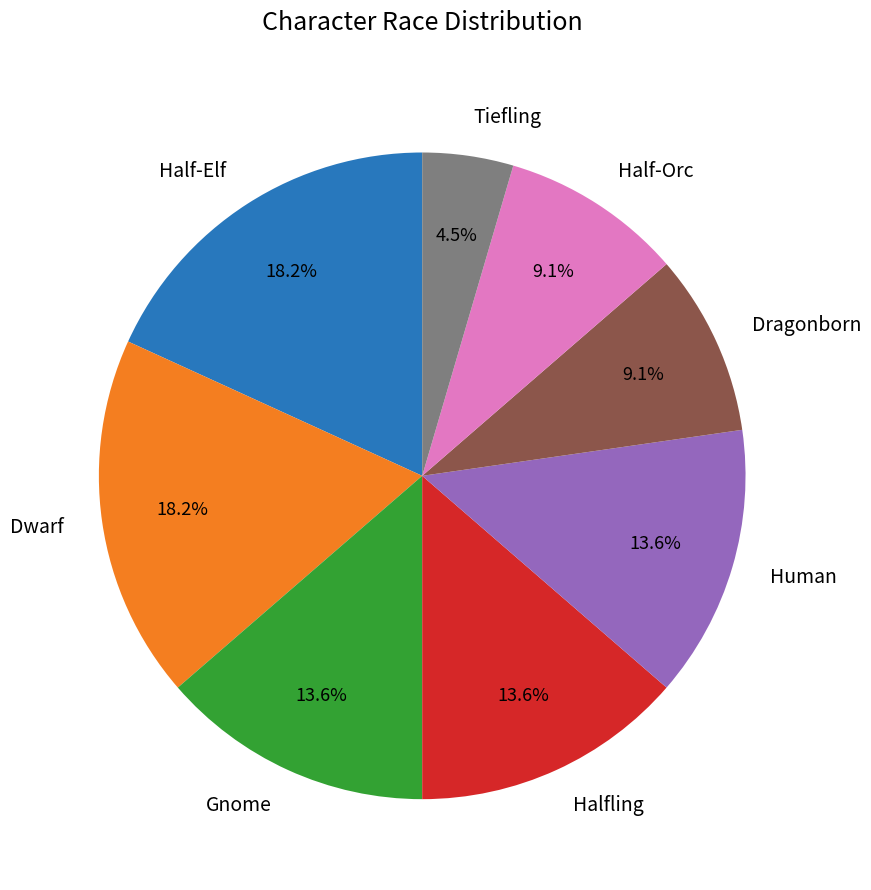

Do Halfling and Tiefling together represent more than half of the pie?

No